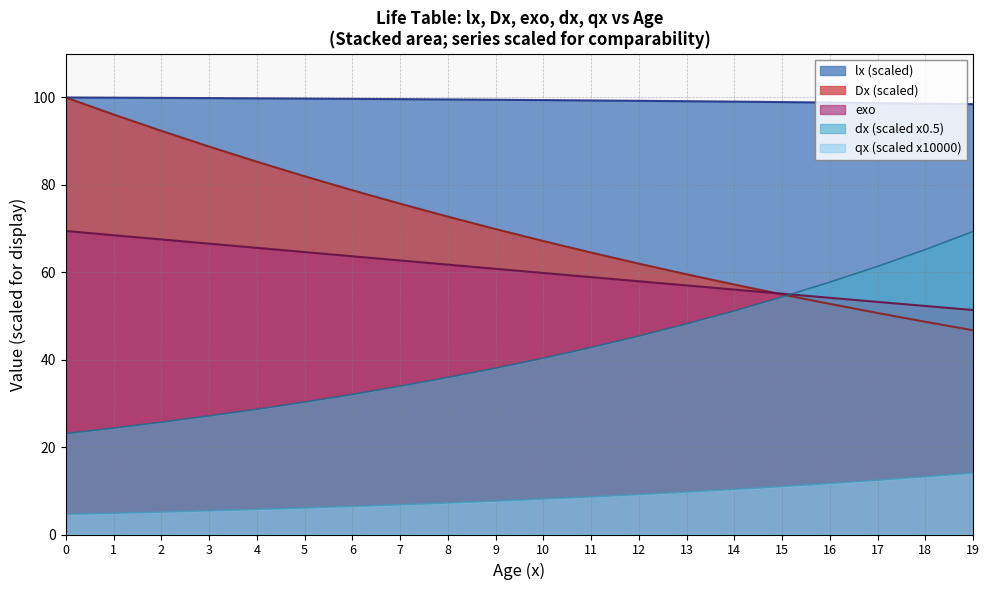

Which series ends up on top after the final intersection of Dx and exo?

exo